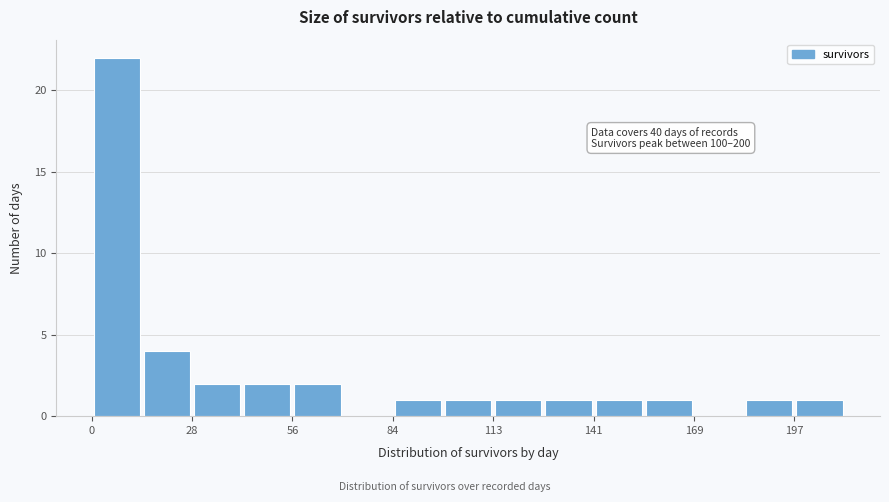

Around what value on the x-axis is the tallest bar? Give the approximate position of its centre, as read against the axis.

5